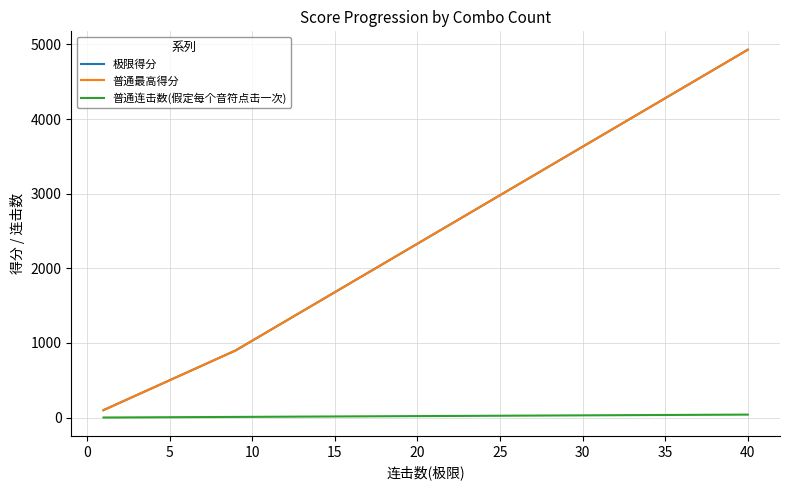

How many distinct data groups are displayed?

3